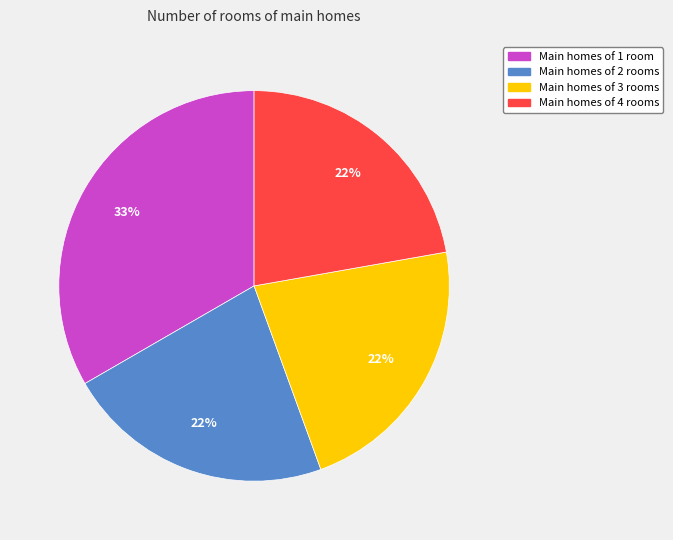

To the nearest percent, what is the average slice percentage?

25%